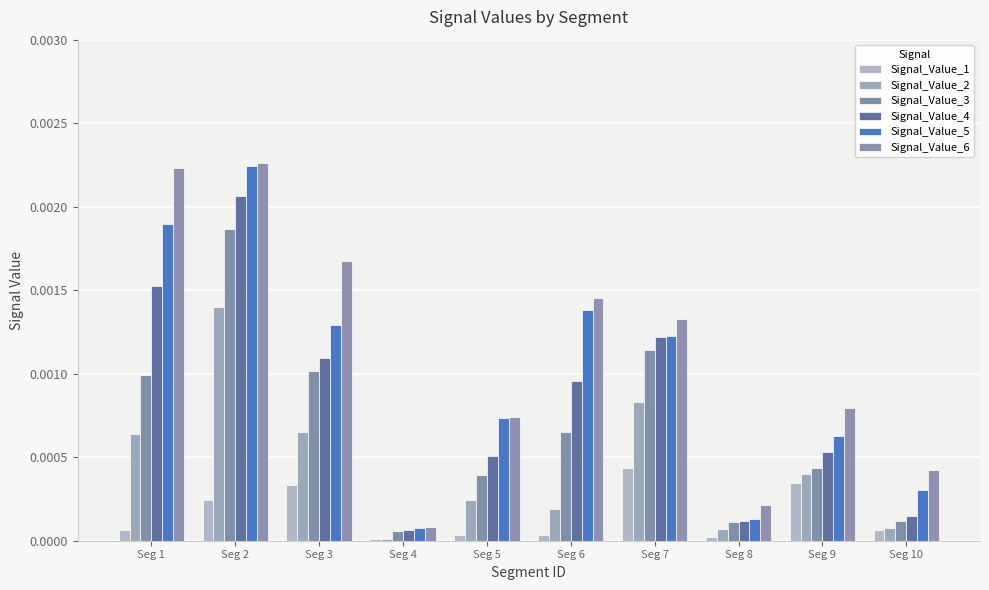

List the labels in order of Signal_Value_6 value, smallest first.

Seg 4, Seg 8, Seg 10, Seg 5, Seg 9, Seg 7, Seg 6, Seg 3, Seg 1, Seg 2